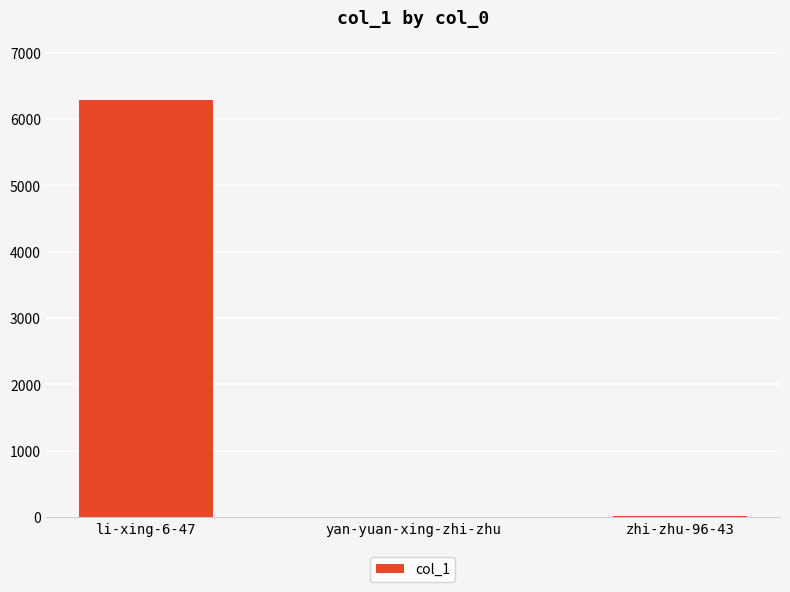

What is the difference between the values at li-xing-6-47 and zhi-zhu-96-43?

6272